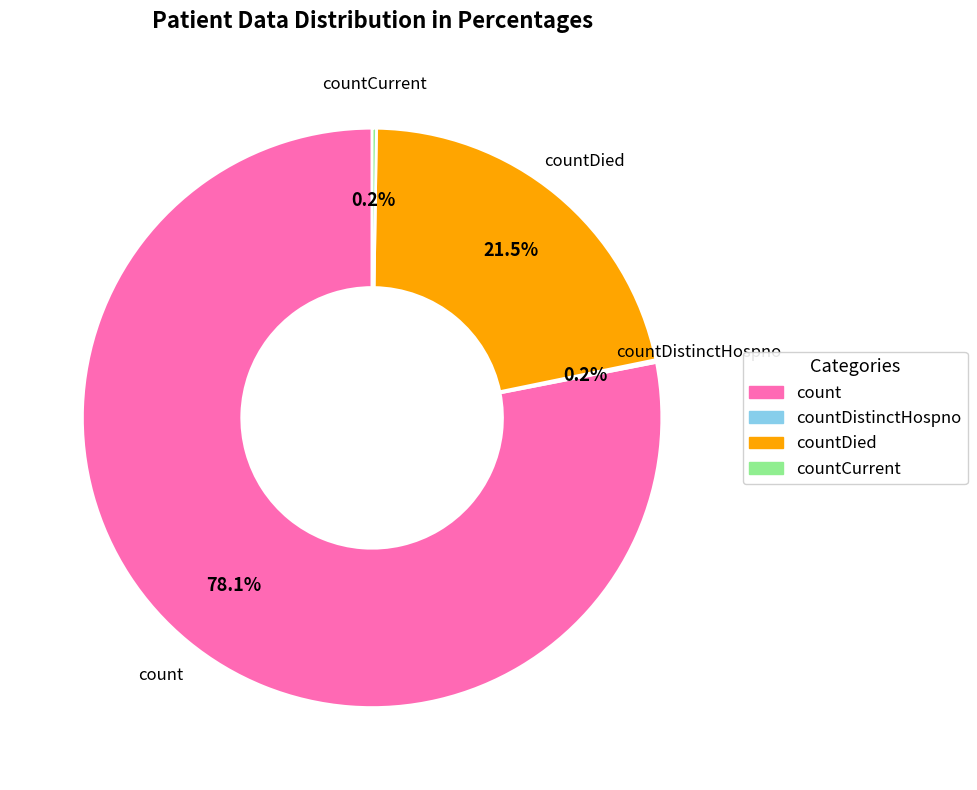

To the nearest percent, what is the average slice percentage?

25%